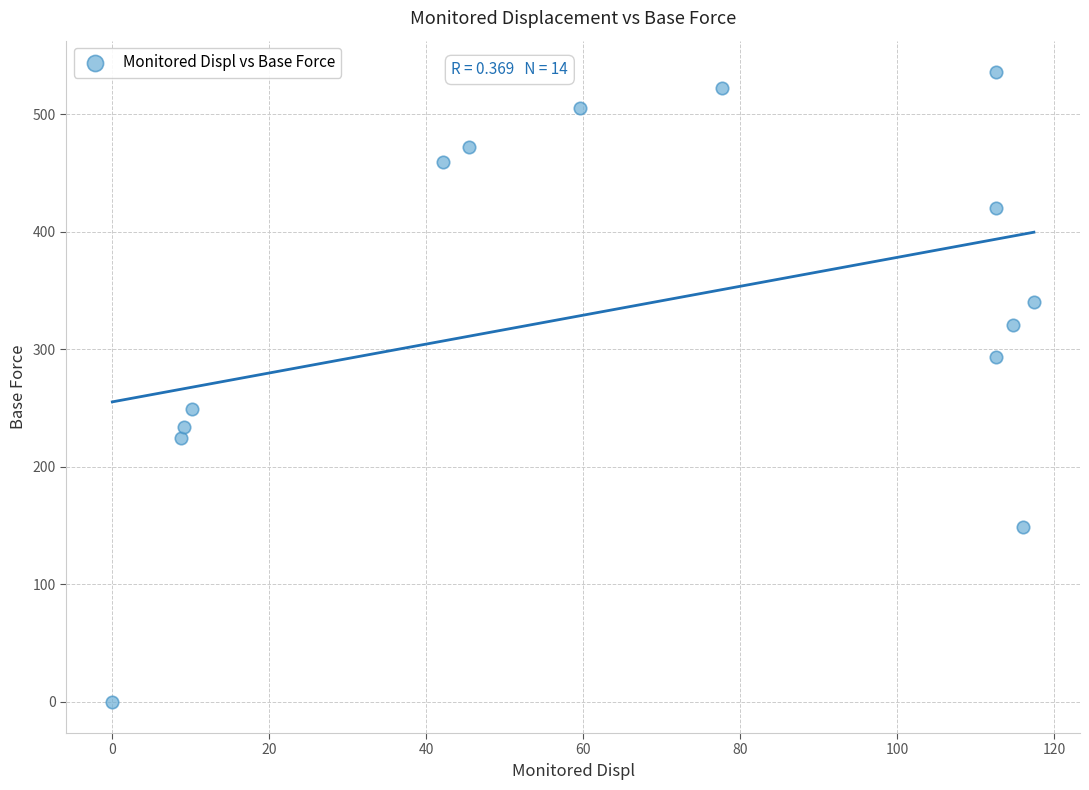

What is the range of Y values (max minus min)?

536.0